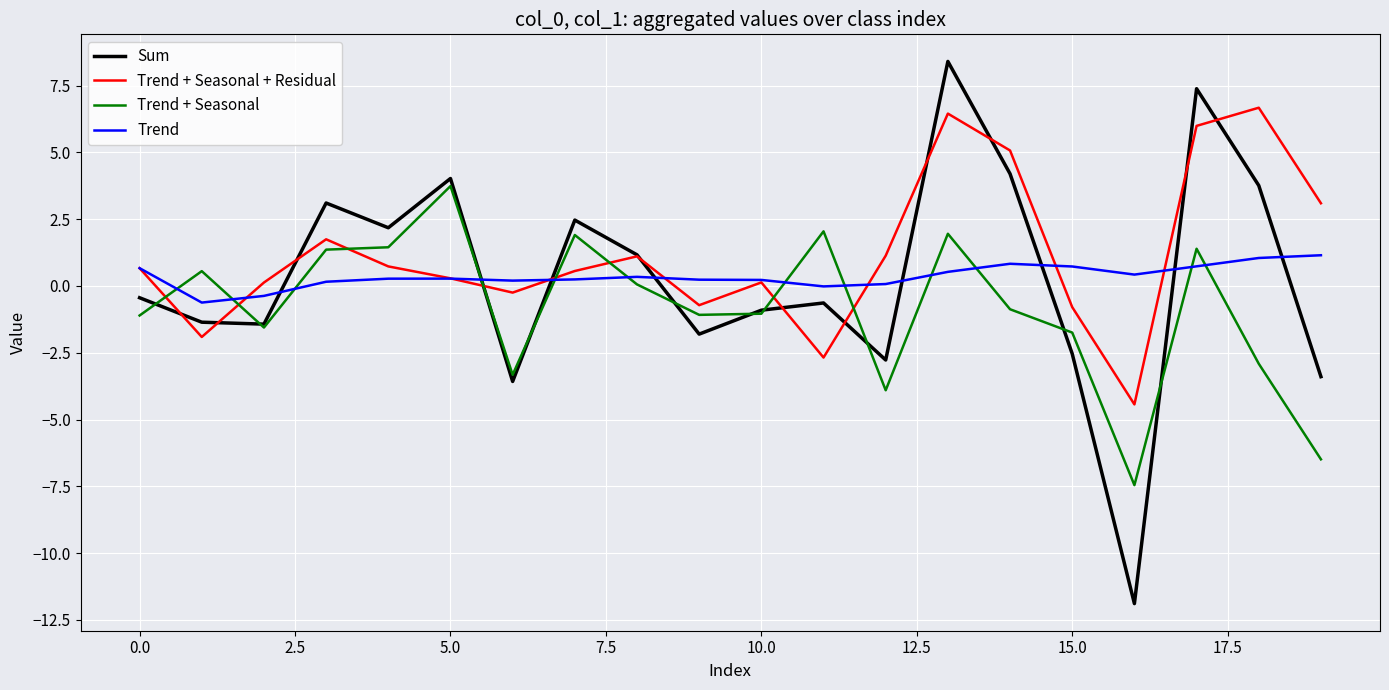

After their last crossing, which series has the higher values: Trend or Trend + Seasonal?

Trend